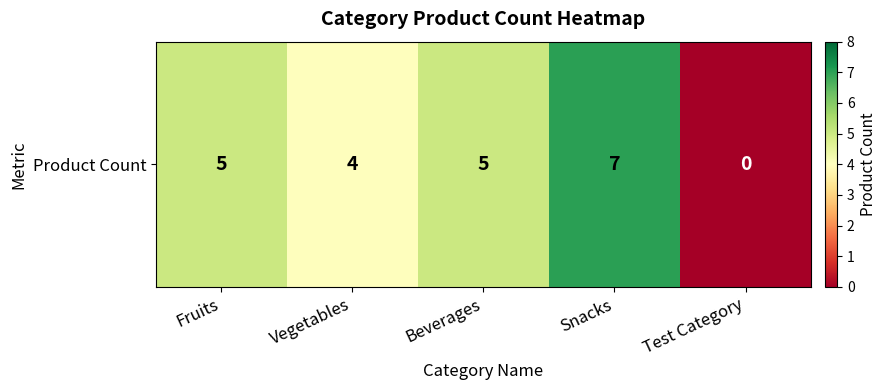

What is the sum of all values?

21